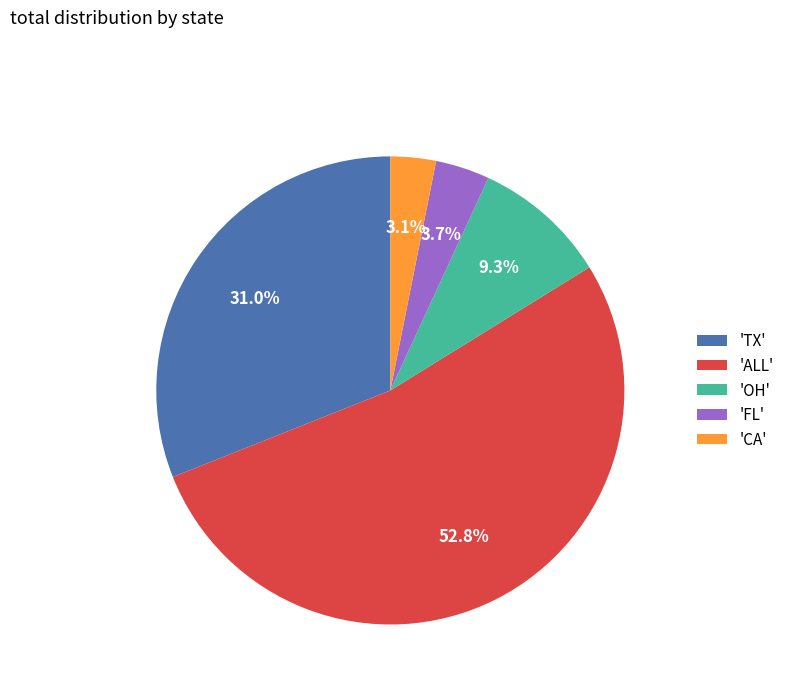

What percentage is NOT represented by 'CA'?

96.9%